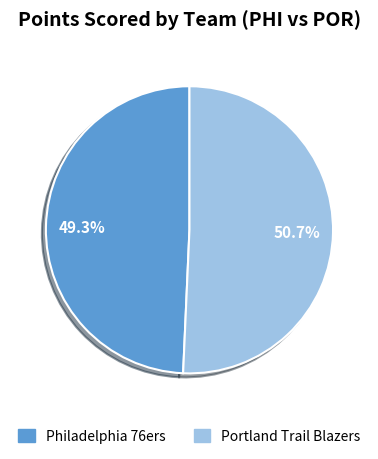

Is there any slice that represents more than half of the pie?

Yes